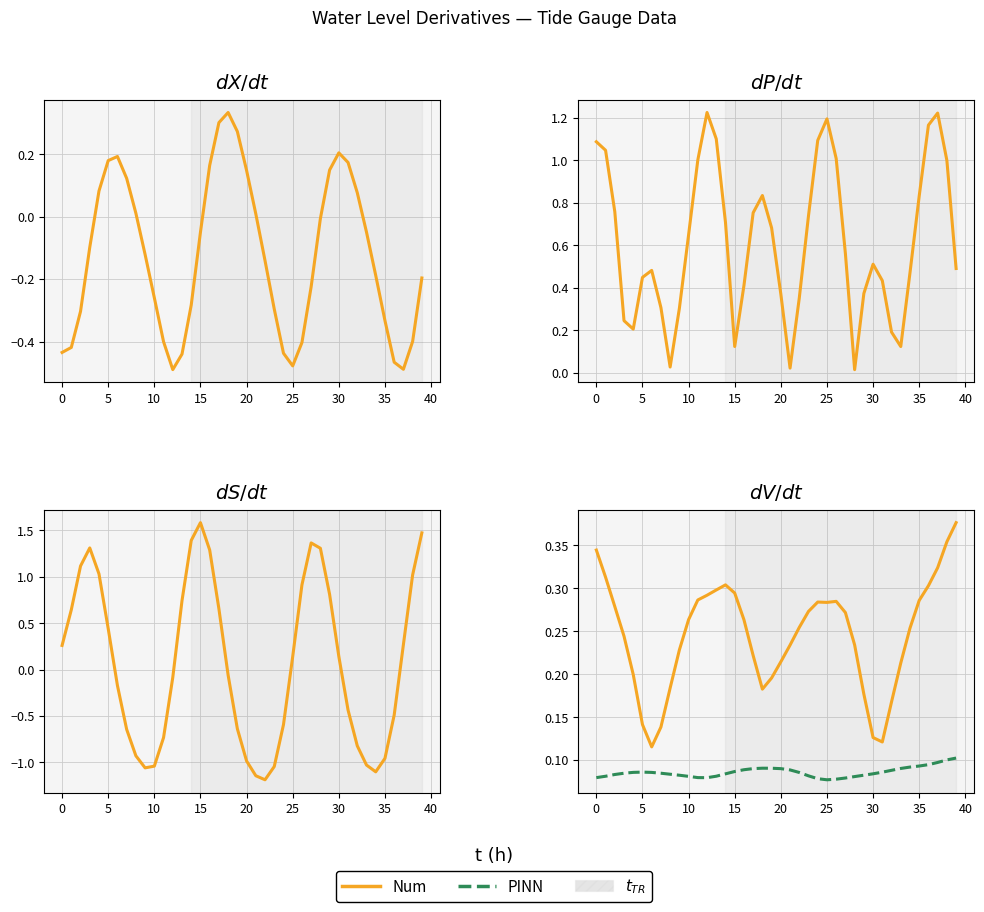

What are all the series names shown in the legend?

Num, PINN